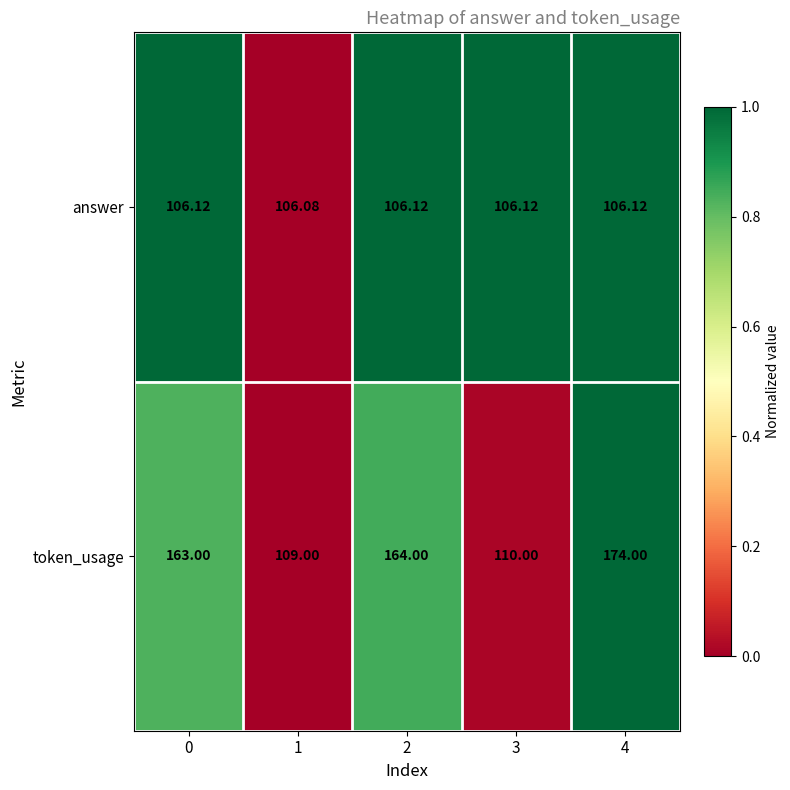

Which series has the largest total across all categories?

token_usage